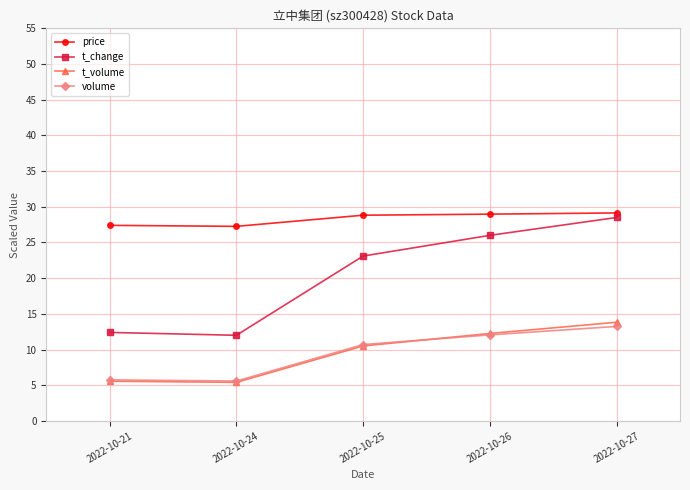

What is the minimum value for t_volume?

5.4